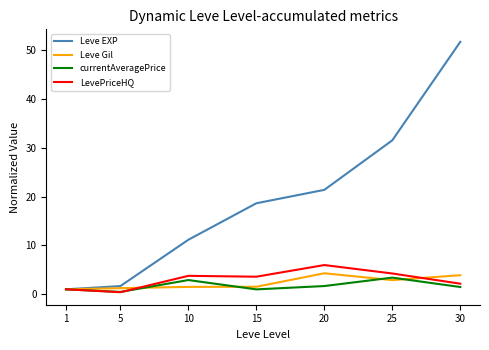

Which label corresponds to the largest value in the chart?

30